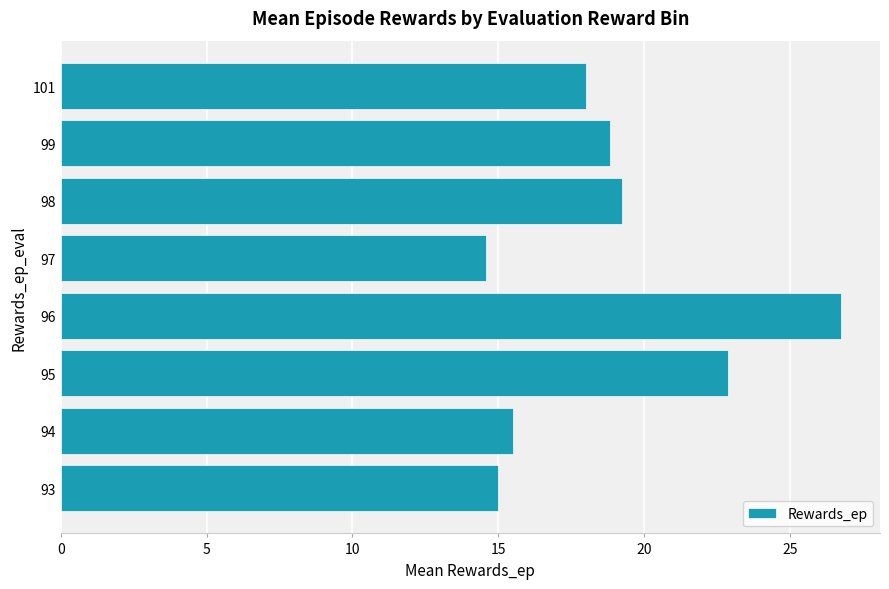

What is the change in value from 94 to 97?

-0.9